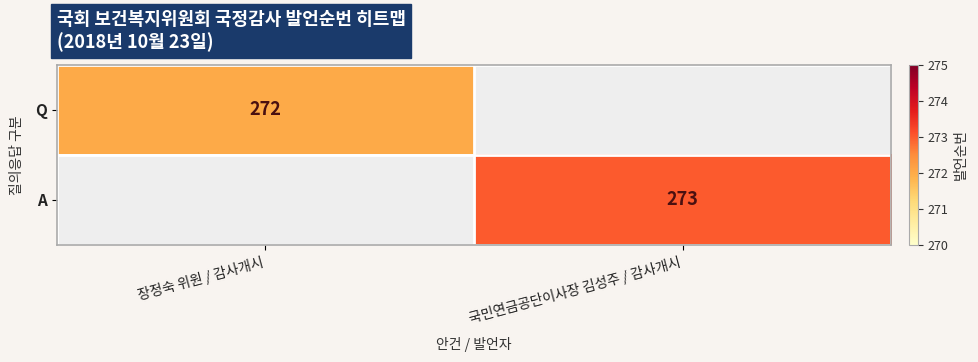

The value of A at 국민연금공단이사장 김성주 / 감사개시 is 451. True or false?

False